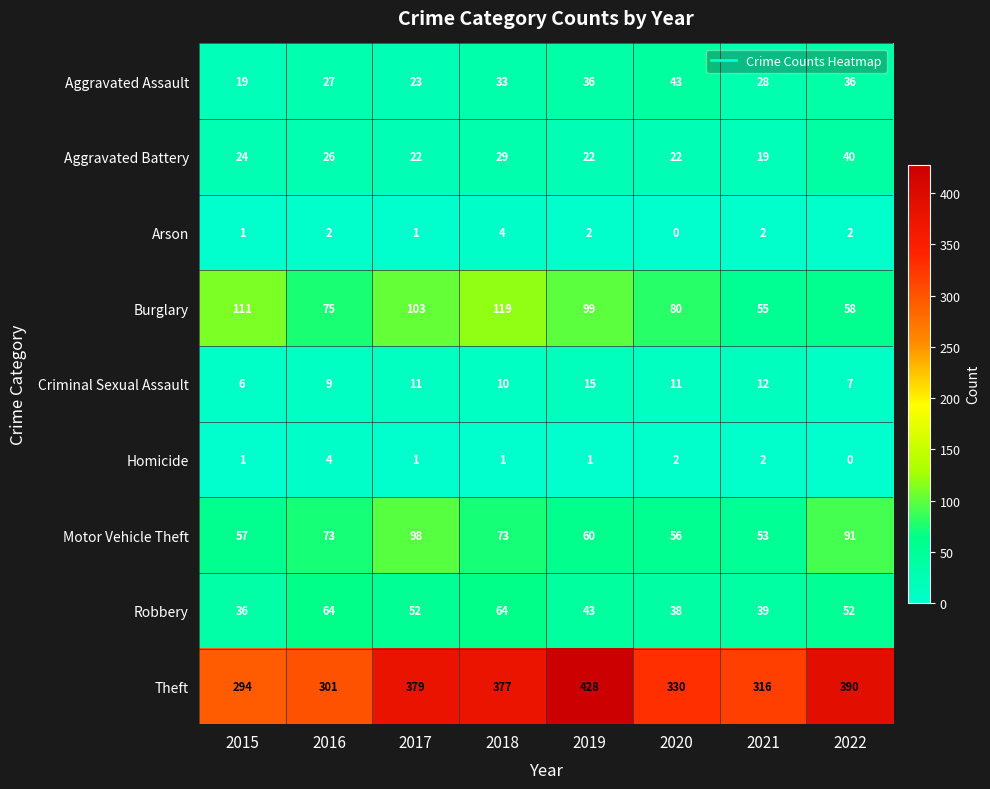

What is the minimum value for Burglary?

55